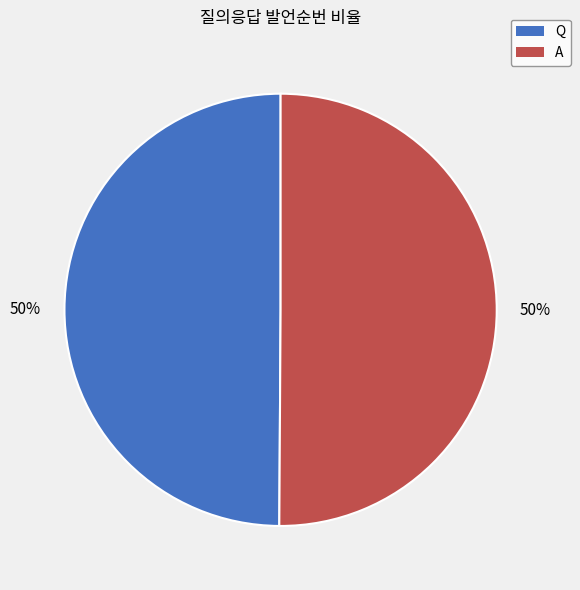

To the nearest percent, what percentage of the pie is Q?

50%